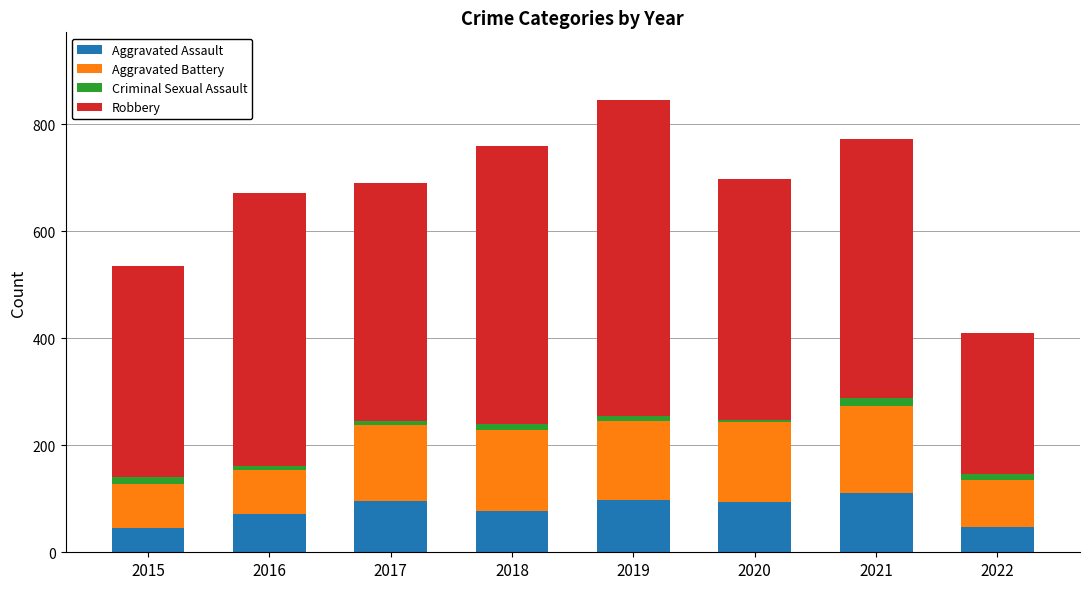

What is the difference between the maximum and minimum values in the Aggravated Assault series?

64